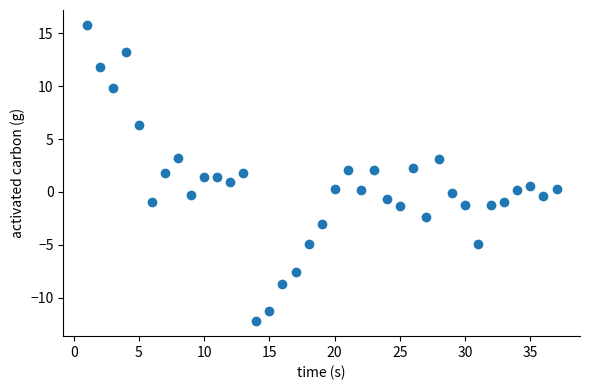

What is the range of X values (max minus min)?

36.0